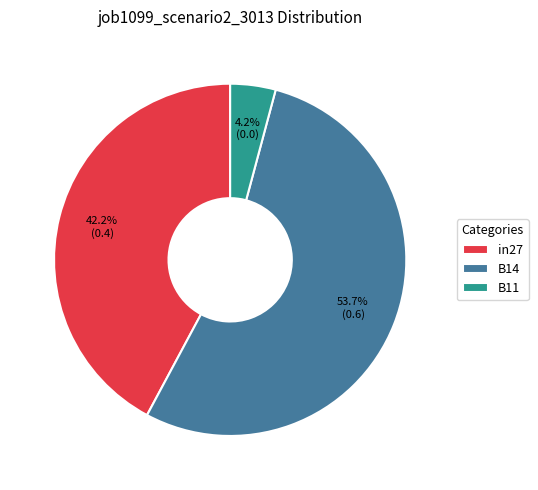

How much of the chart is everything except B11?

95.8%